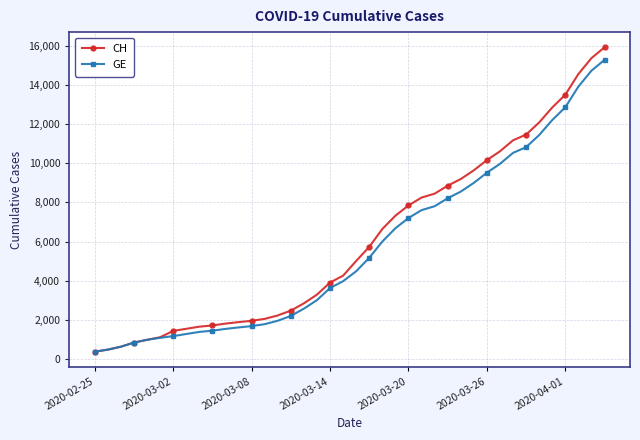

How many categories are shown in the chart?

40